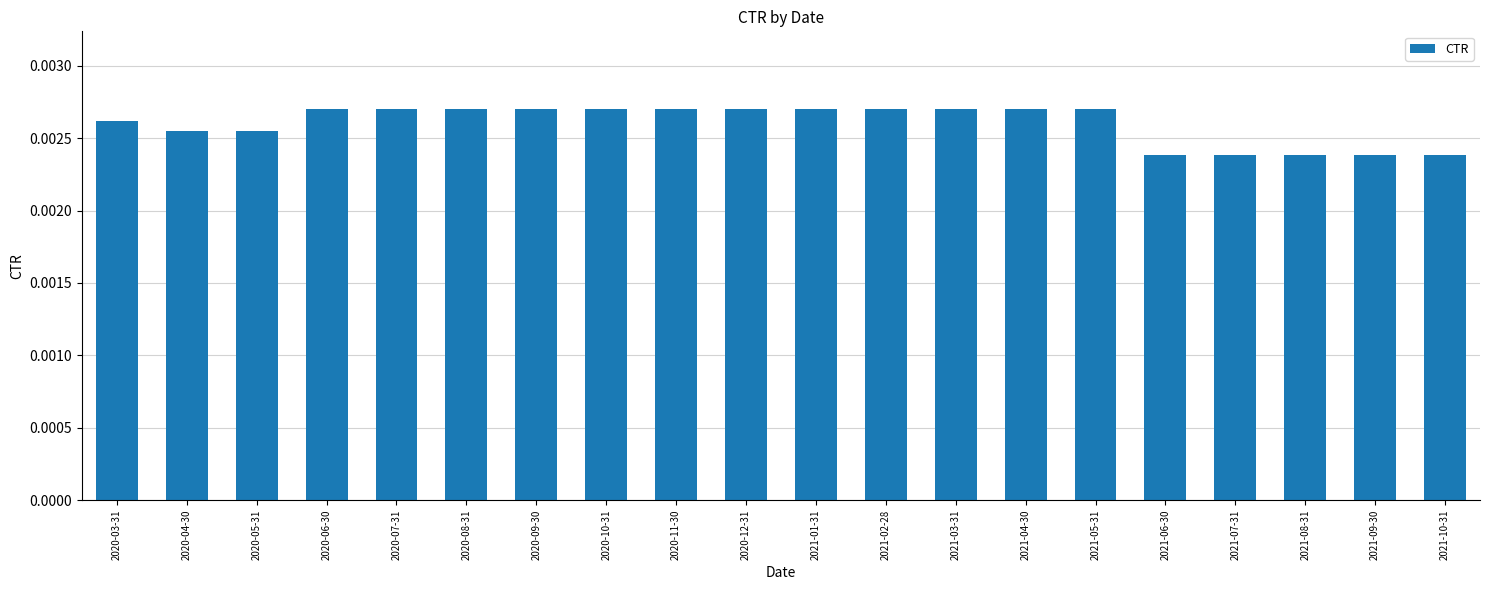

Between 2021-10-31 and 2020-11-30, which is larger?

2020-11-30